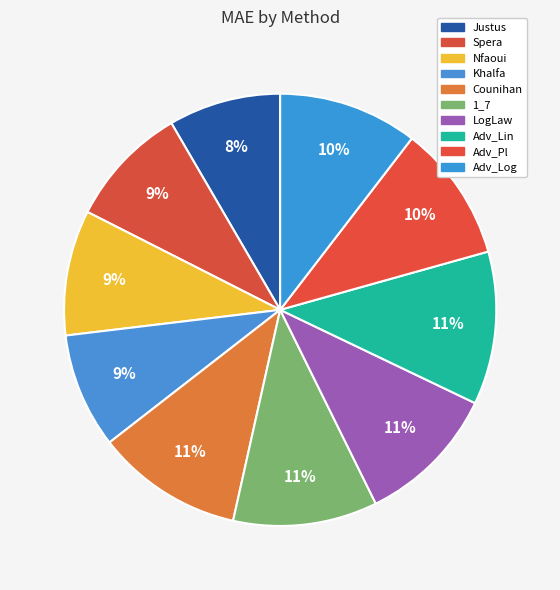

How many segments does this pie chart have?

10